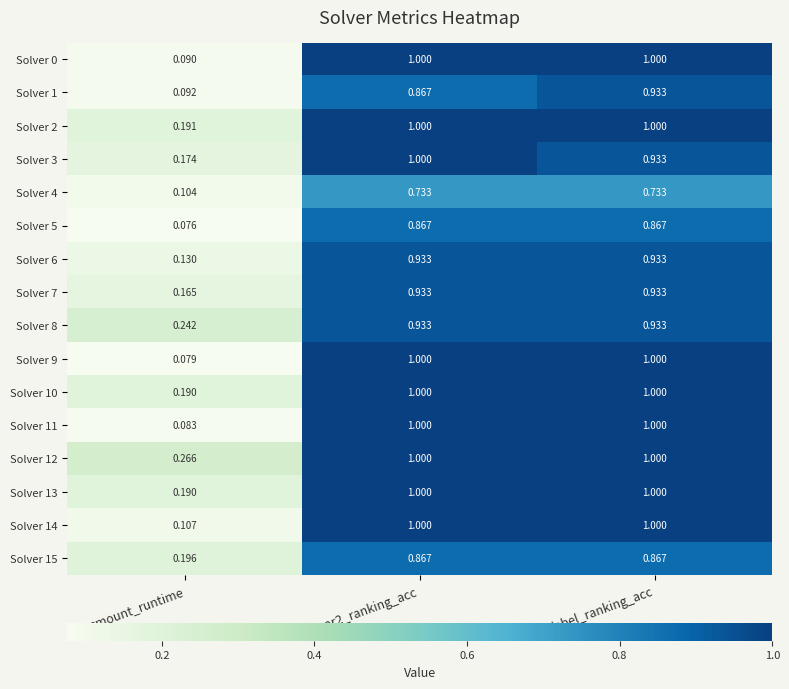

Is the value of Solver 7 at label_ranking_acc greater than the value of Solver 2 at label_ranking_acc?

No